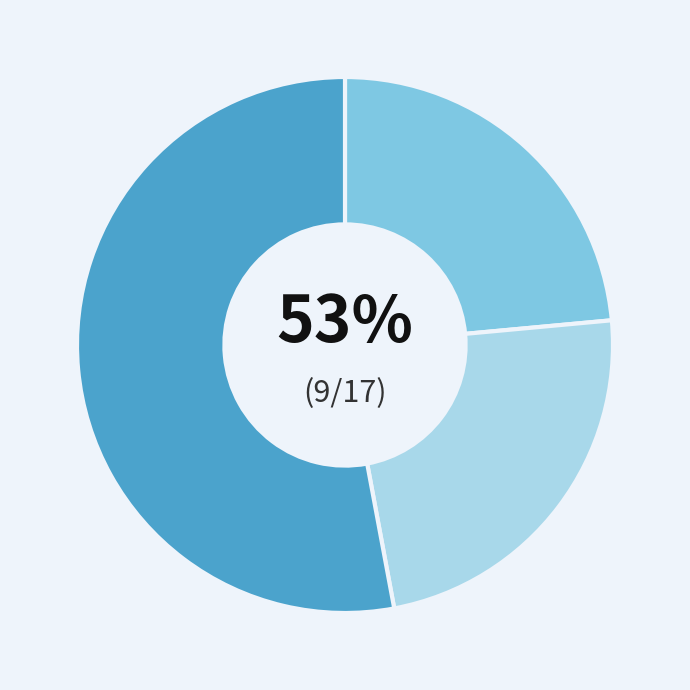

To the nearest percent, what percentage of the pie is Aggravated Assault?

24%